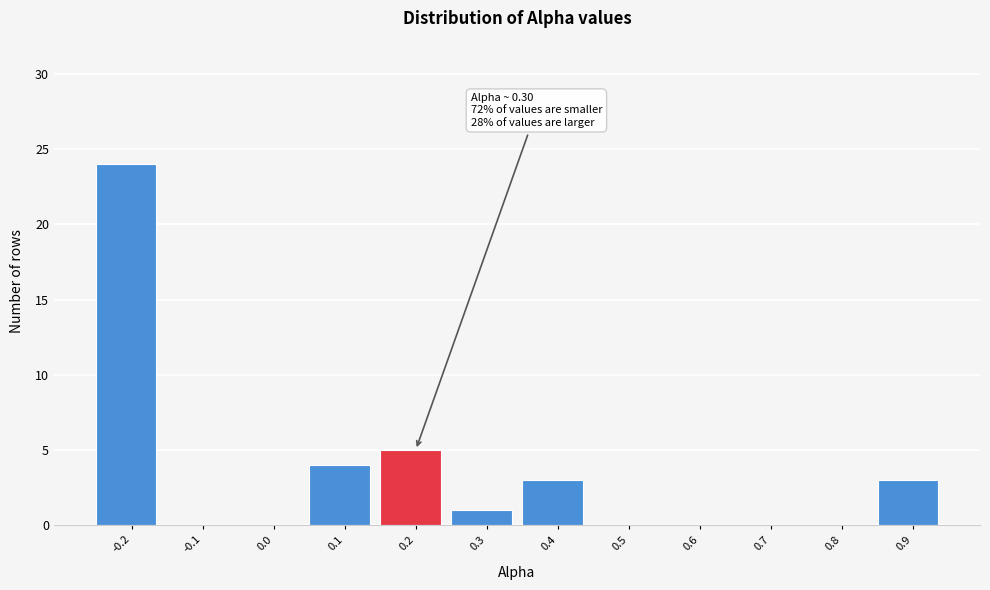

Reading left to right, list all the values displayed in this chart.

-0.2=24	-0.1=0	0.0=0	0.1=4	0.2=5	0.3=1	0.4=3	0.5=0	0.6=0	0.7=0	0.8=0	0.9=3